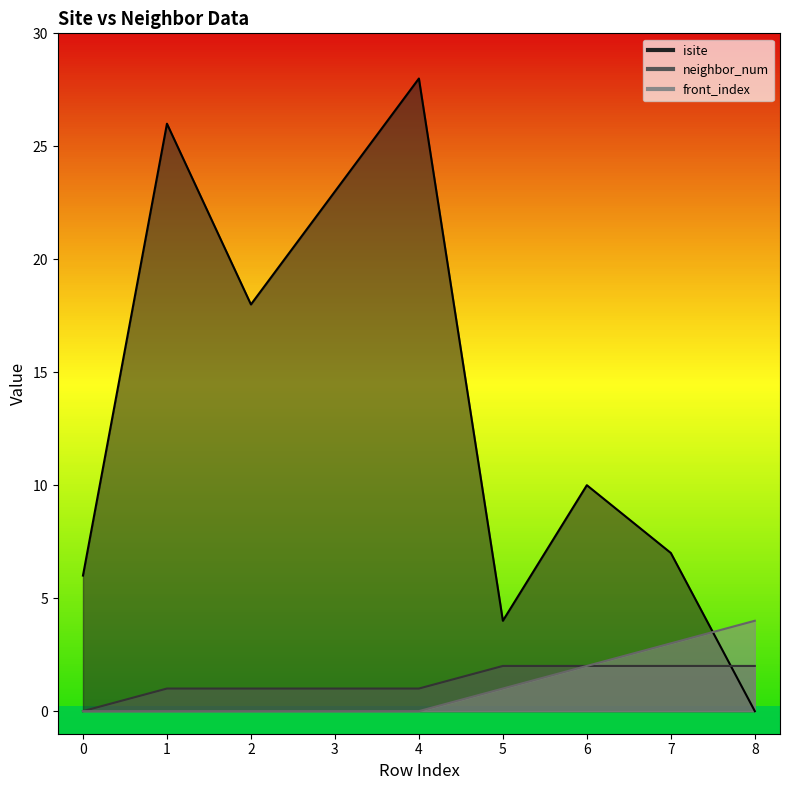

Is it true that isite equals 3 at 7?

False